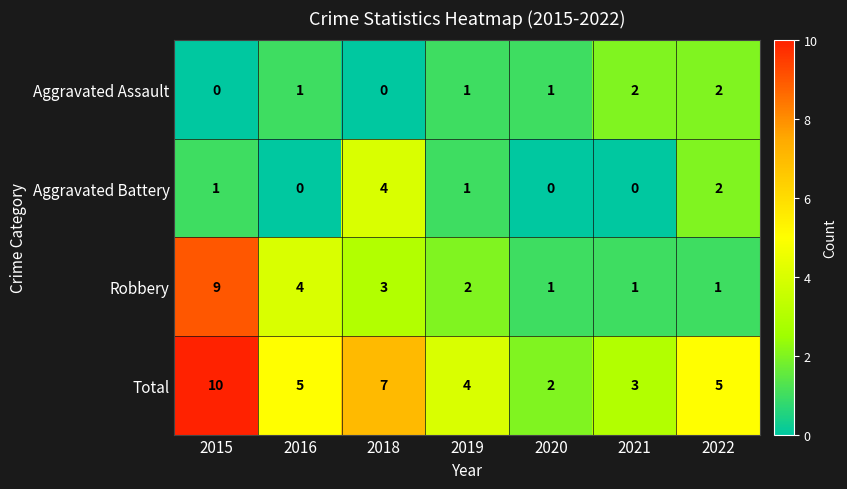

What is the average value of the Total series?

5